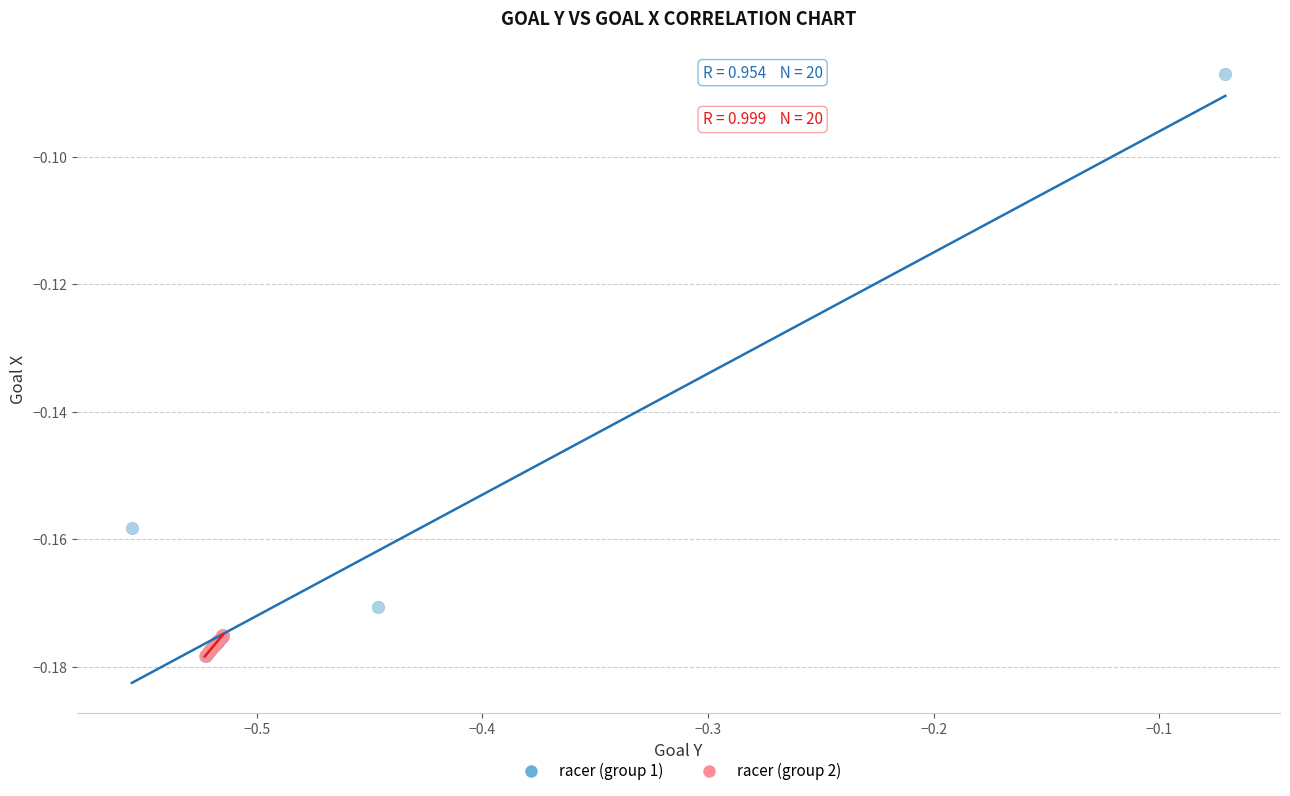

Which series has the largest Y range (max minus min)?

racer (group 1)